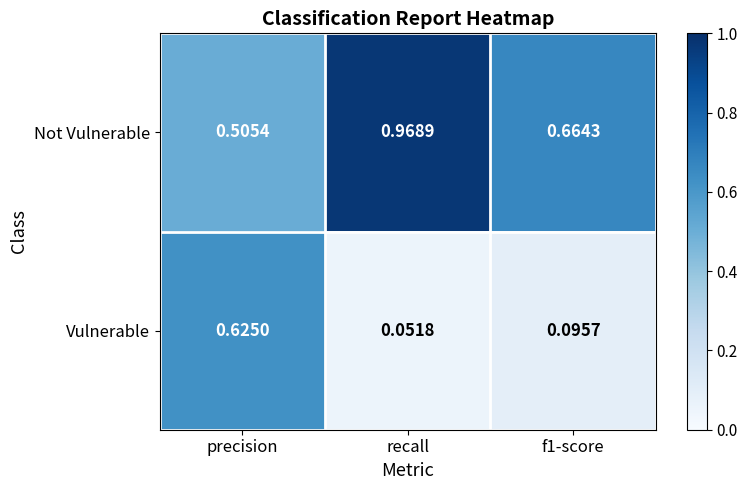

Which series changed the most between precision and f1-score?

Vulnerable